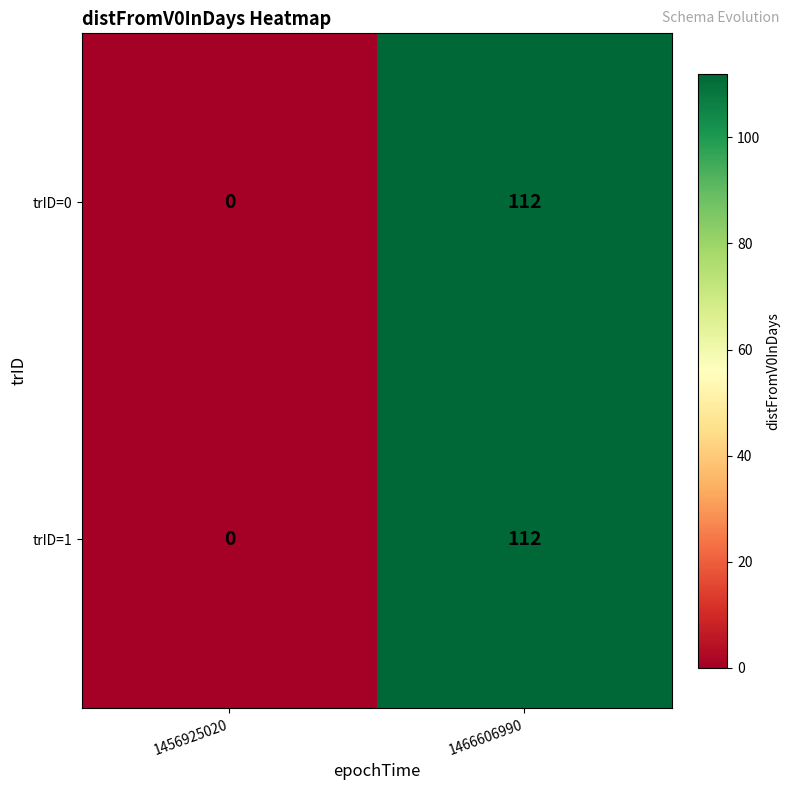

What is the total value across all series at 1466606990?

224